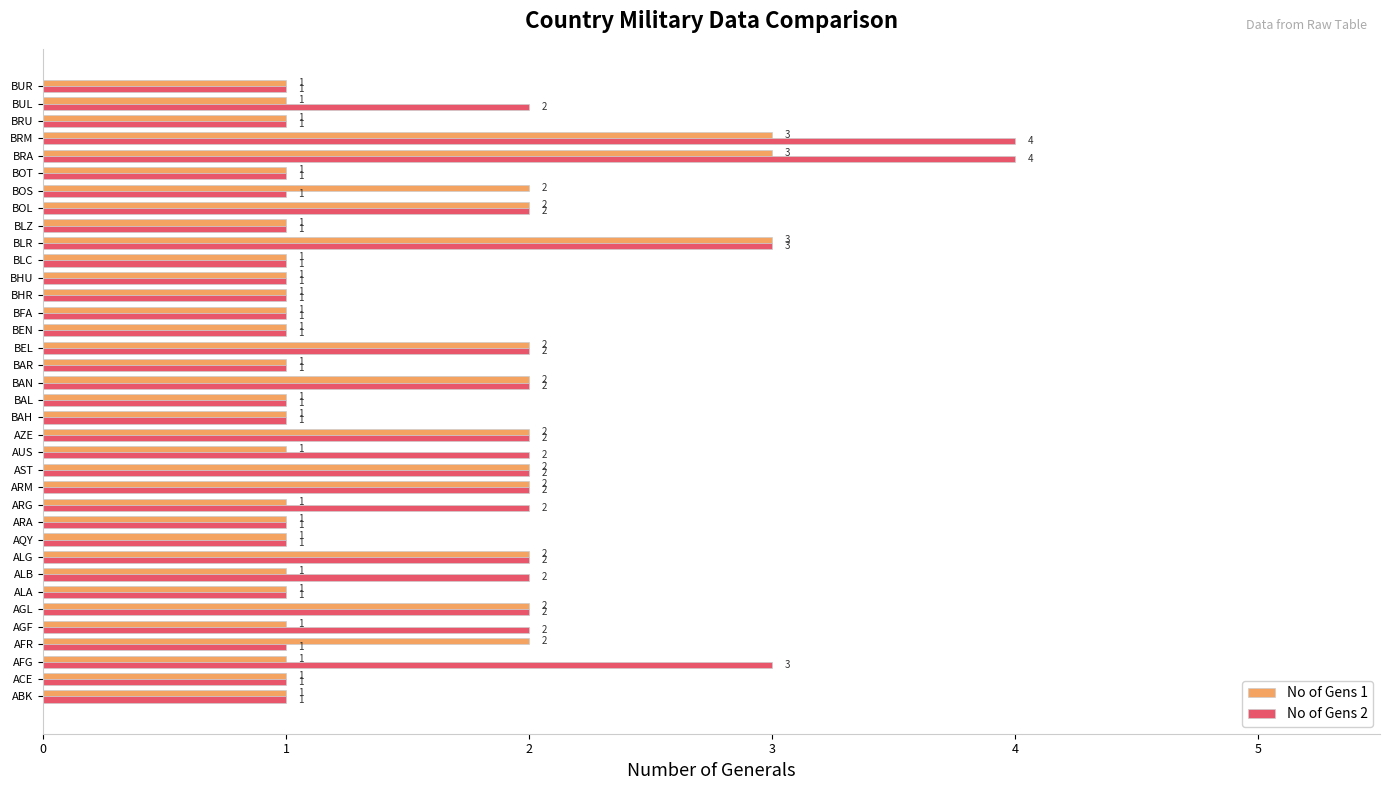

The value of No of Gens 2 at BHR is 1. True or false?

True